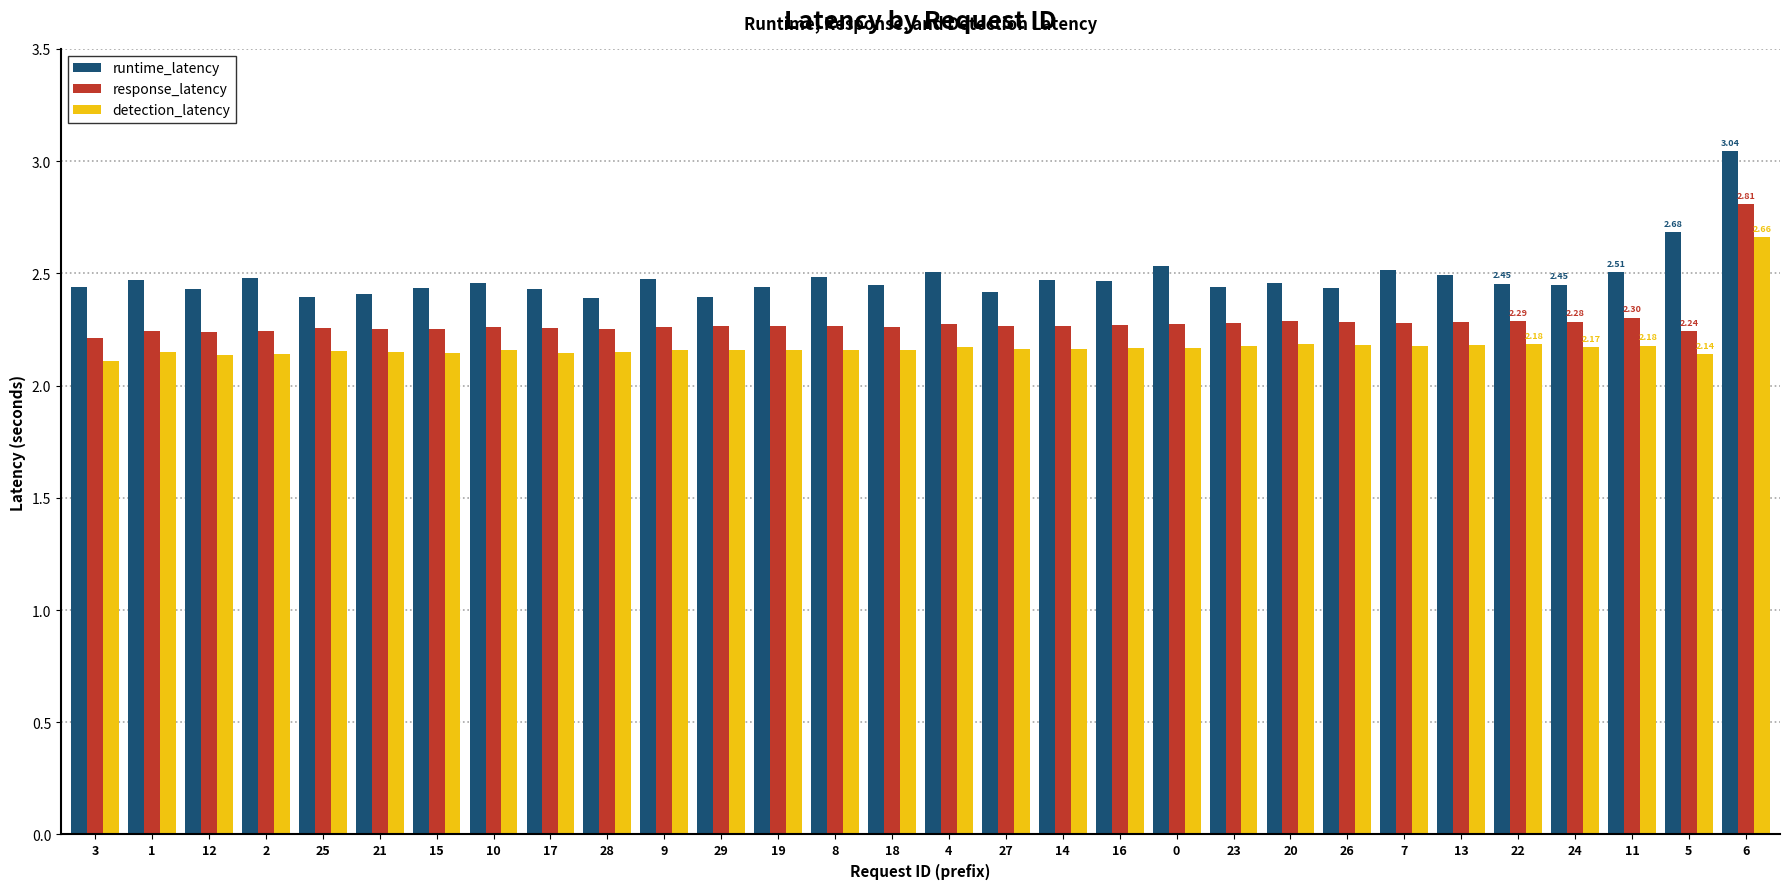

At which category is the sum across all series the highest?

6